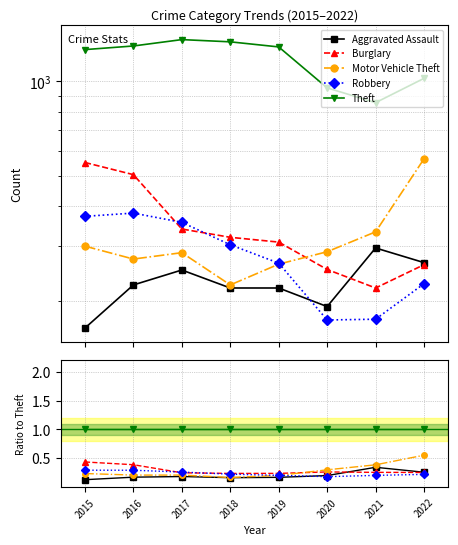

What is the spread (max minus min) of values at 2015?

0.9